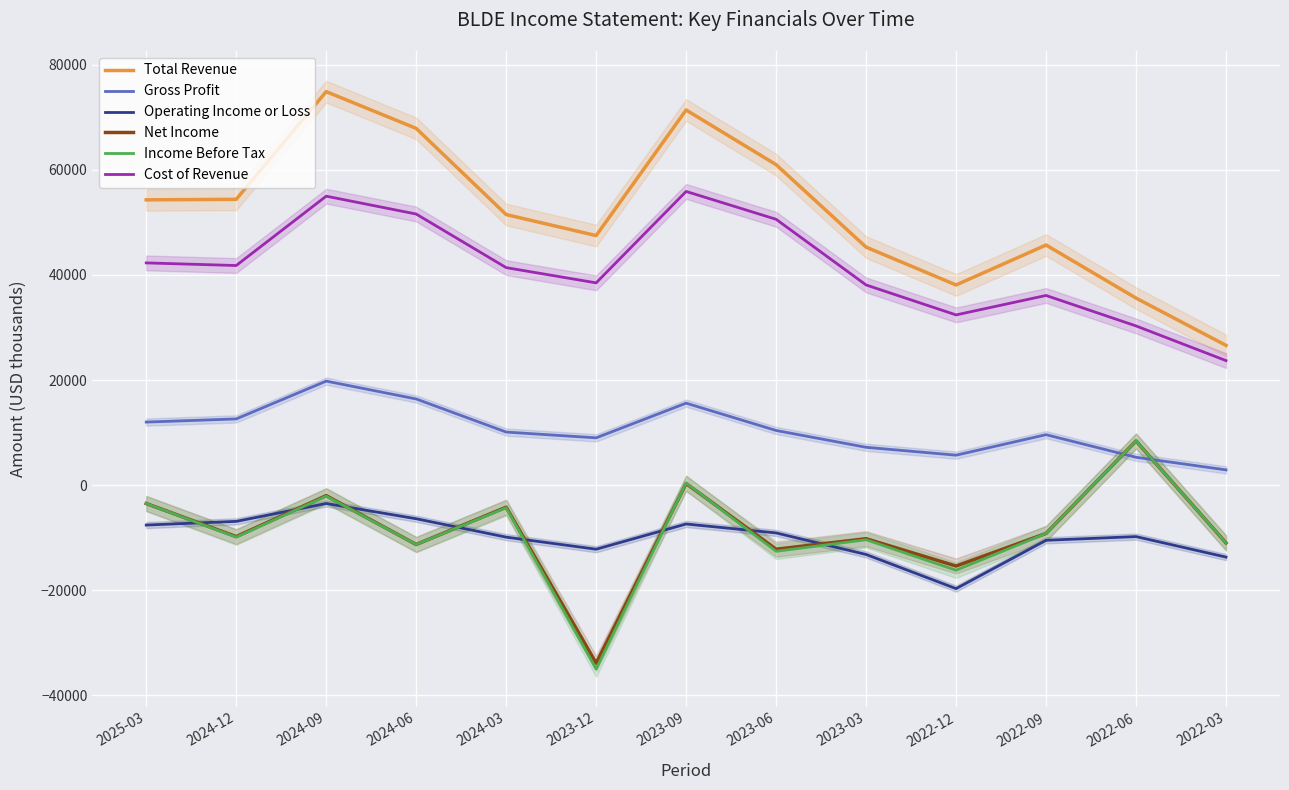

At which category does Income Before Tax reach its first local peak?

2024-09